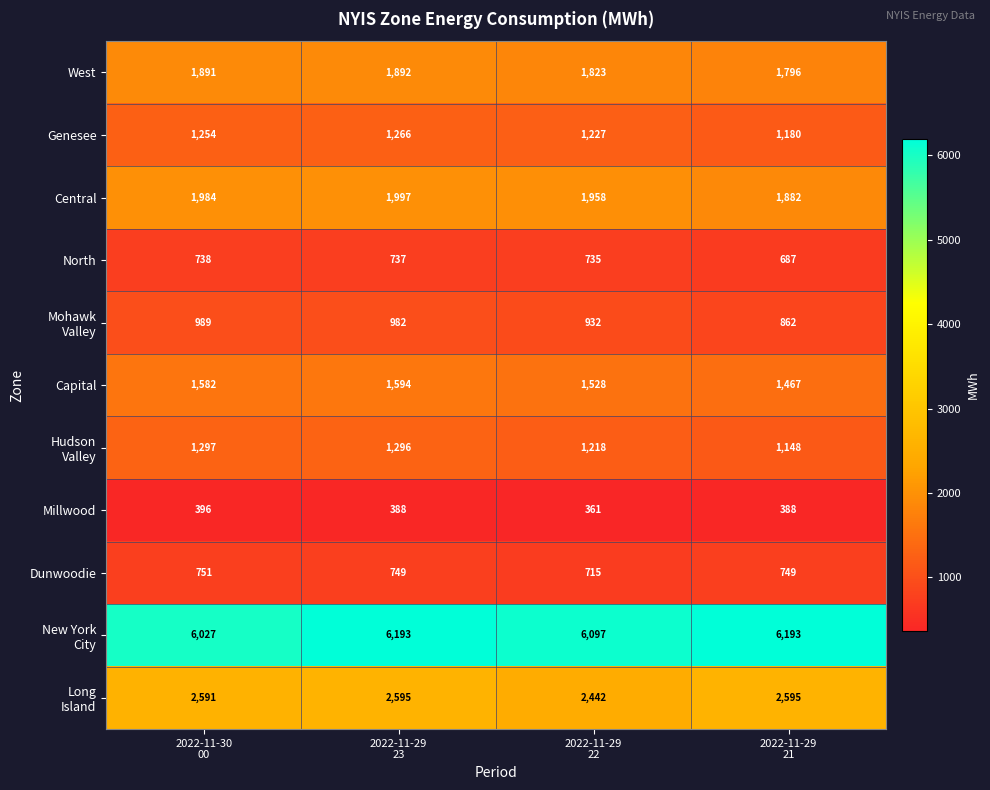

At how many categories does at least one series exceed 4247?

4